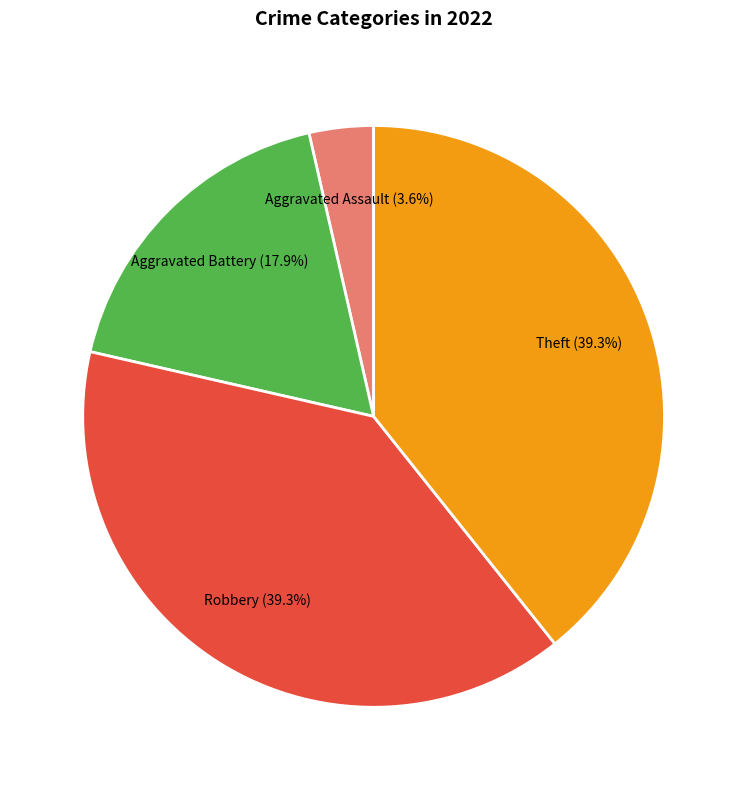

What is the ratio of the value at Theft to the value at Aggravated Battery?

2.2